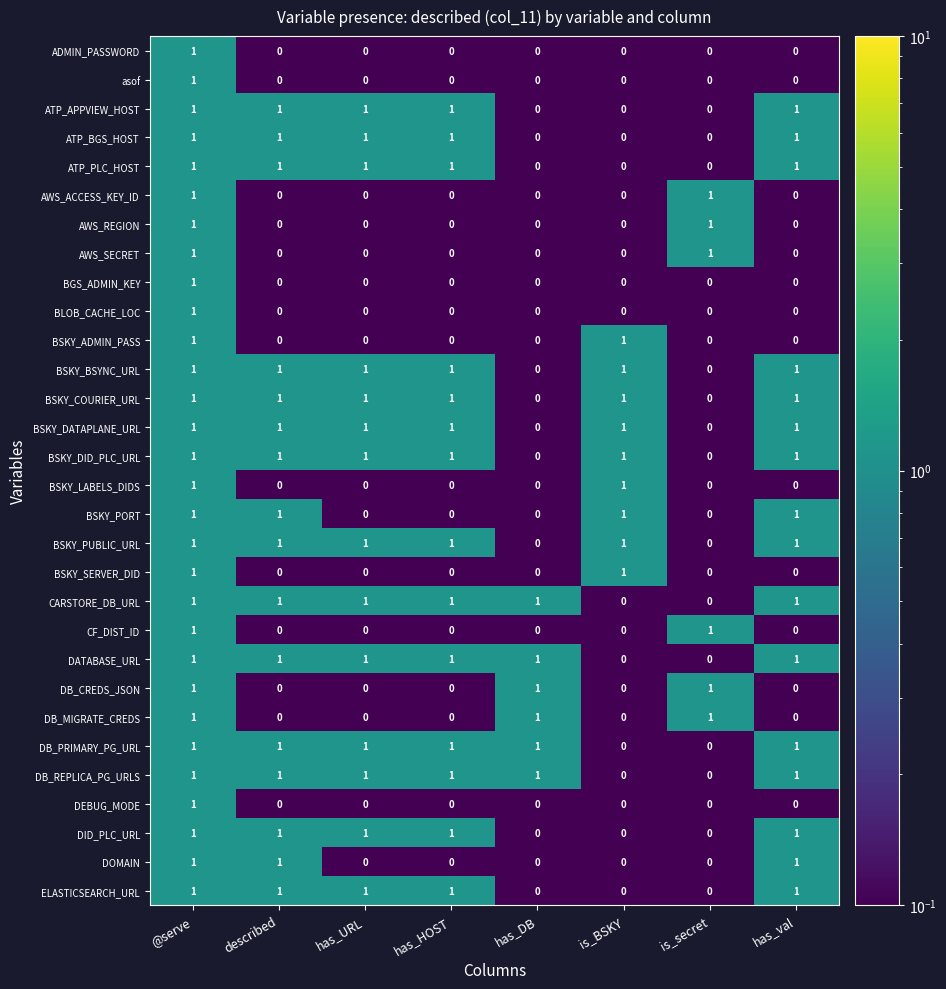

Count the DID_PLC_URL values in the range 0 to 1.

8